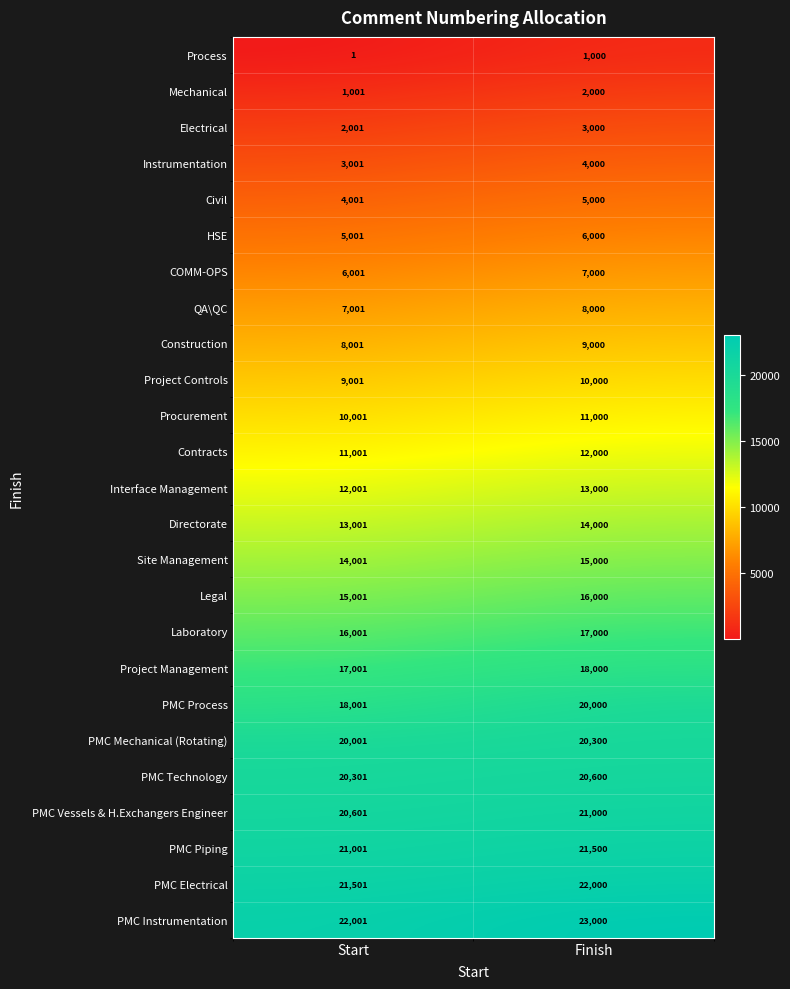

What is the difference between the maximum and minimum values in the HSE series?

999